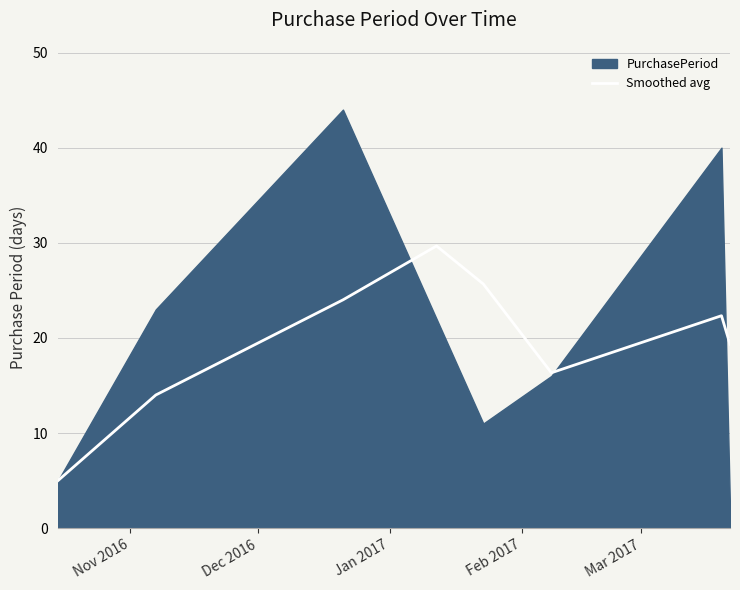

What is the lowest value of the Smoothed avg series?

5.0